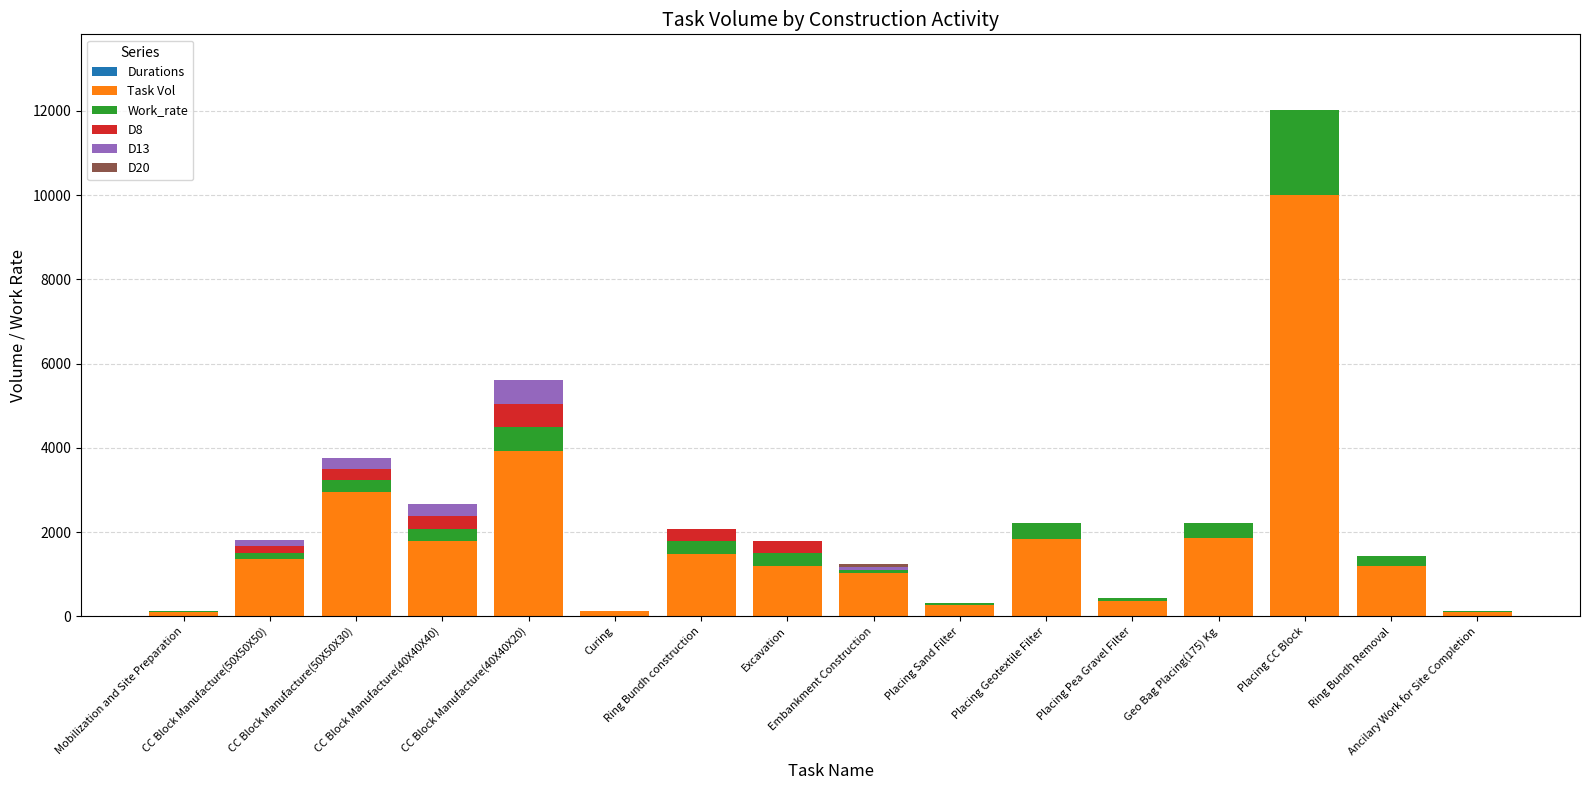

How many data points does each series have?

16